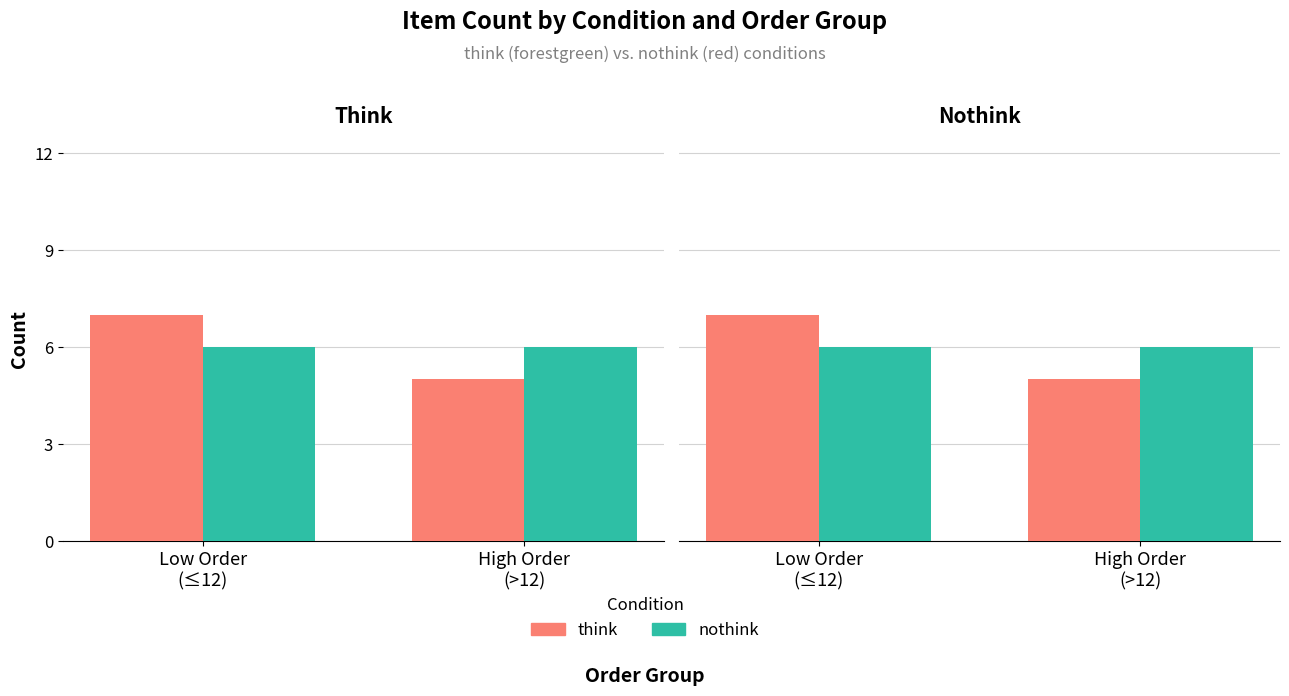

List the labels in order of think value, smallest first.

High Order
(>12), Low Order
(≤12)